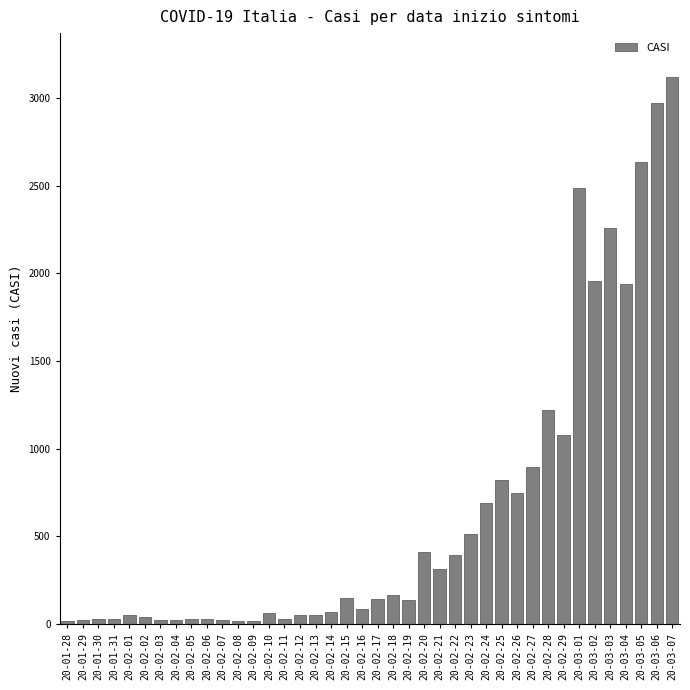

What is the difference between the second highest and minimum values?

2957